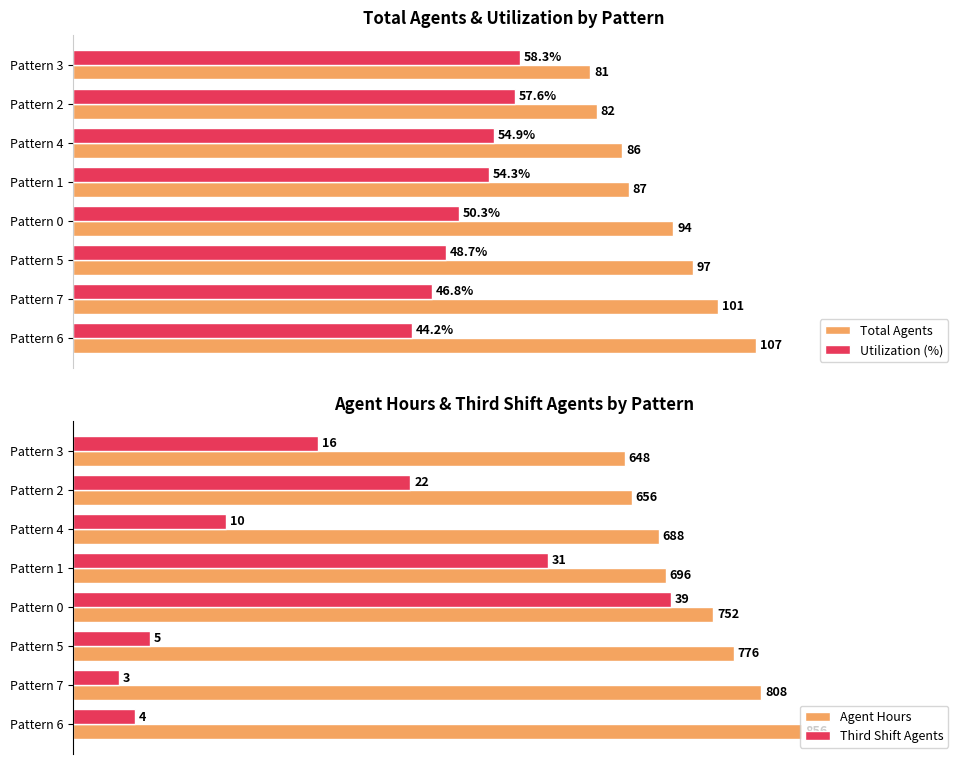

Which series has the widest spread of values?

Third Shift Agents